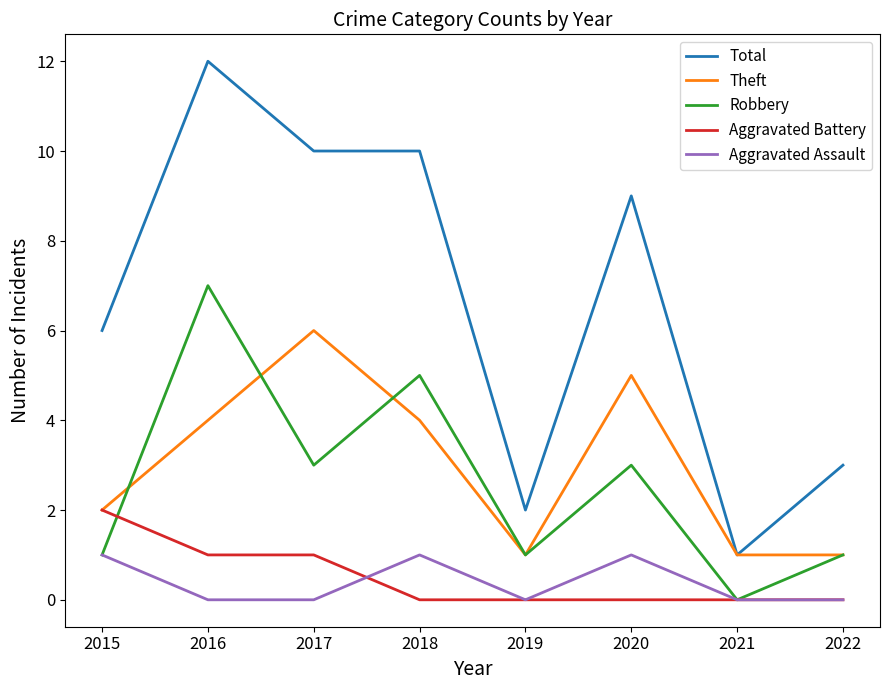

Which series has the largest range (max minus min)?

Total